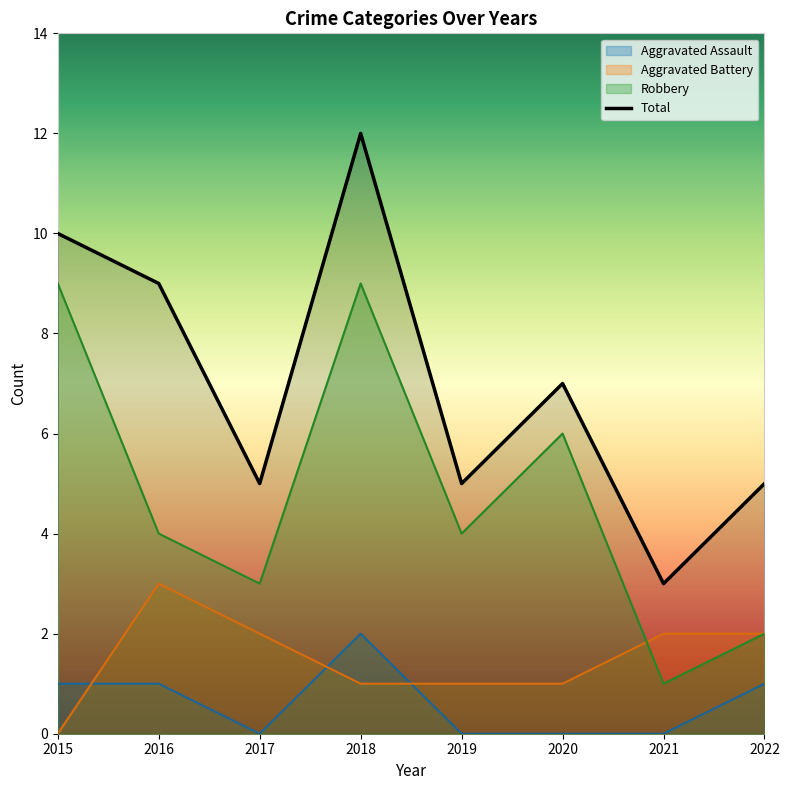

Which has a higher value, 2022 or 2015?

2015